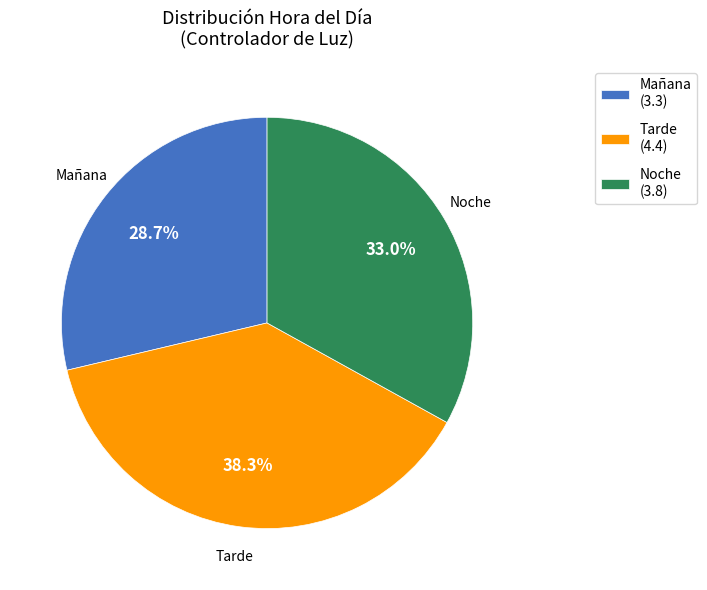

Is there any slice that represents more than half of the pie?

No